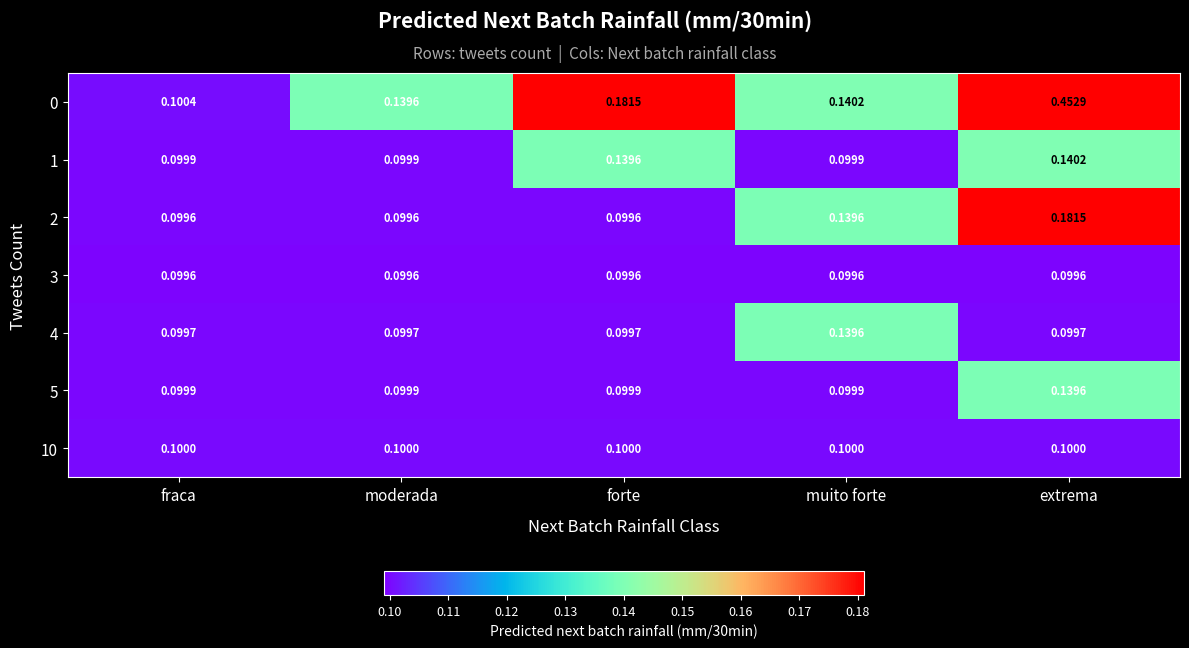

At which category does the chart reach its peak across all series?

extrema